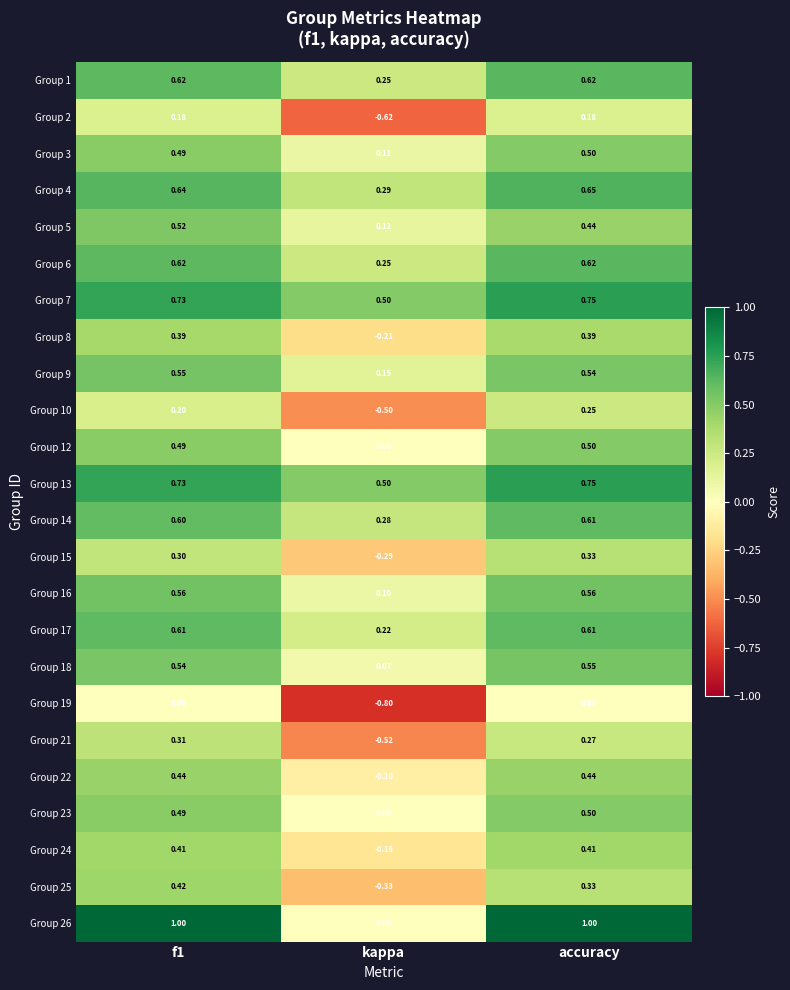

Is the value of Group 26 at kappa greater than the value of Group 18 at kappa?

No